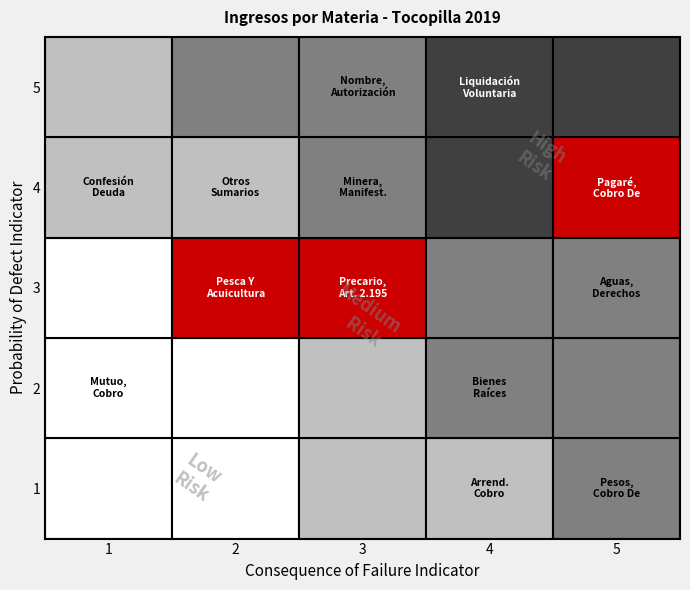

What is the difference between the second highest and minimum values?

3